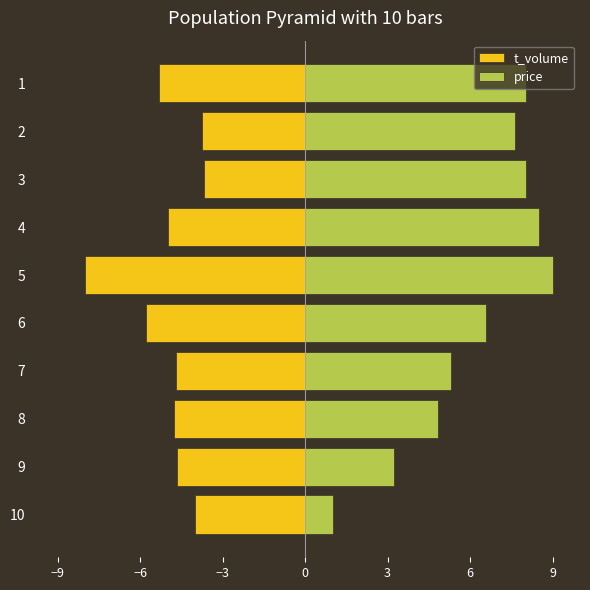

Is it true that t_volume equals -1.2 at 10?

False